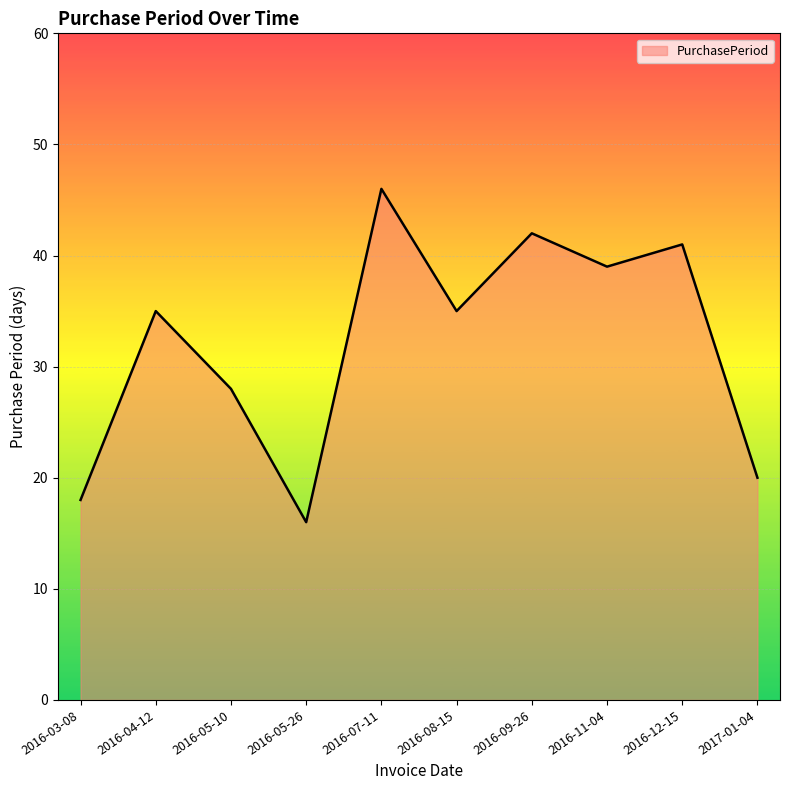

How many lines are shown in the chart?

1